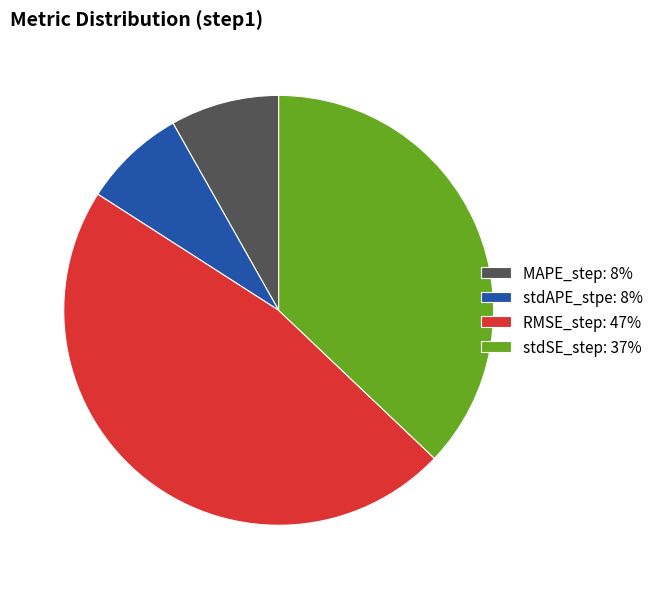

Combined, do RMSE_step: 47% and MAPE_step: 8% account for over 50%?

Yes